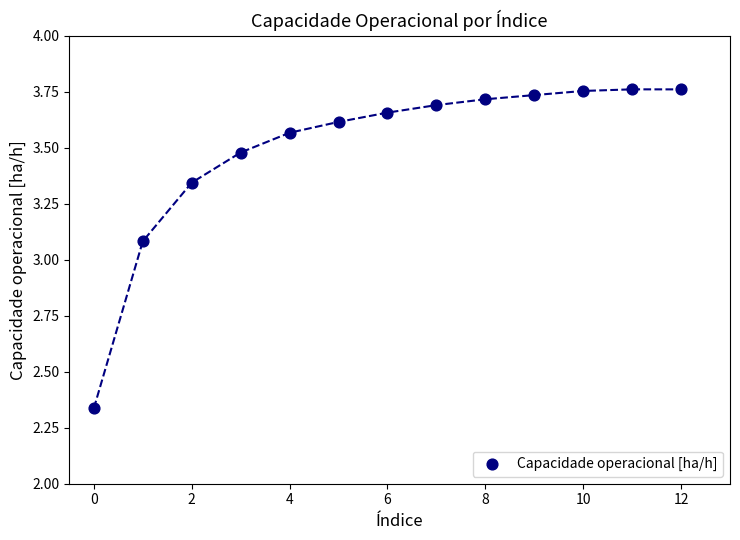

What is the range of Y values (max minus min)?

1.4